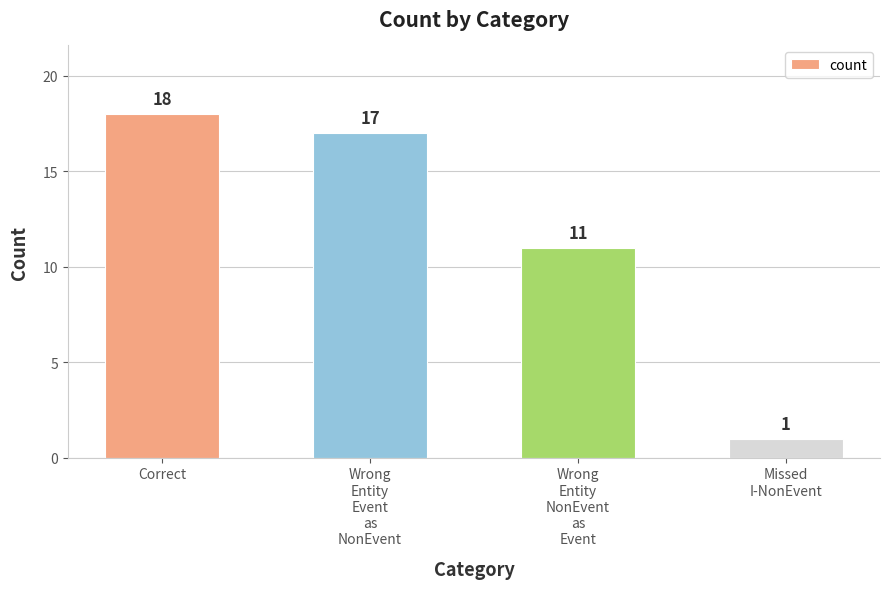

Rank the categories by value from lowest to highest.

Missed
I-NonEvent, Wrong
Entity
NonEvent
as
Event, Wrong
Entity
Event
as
NonEvent, Correct